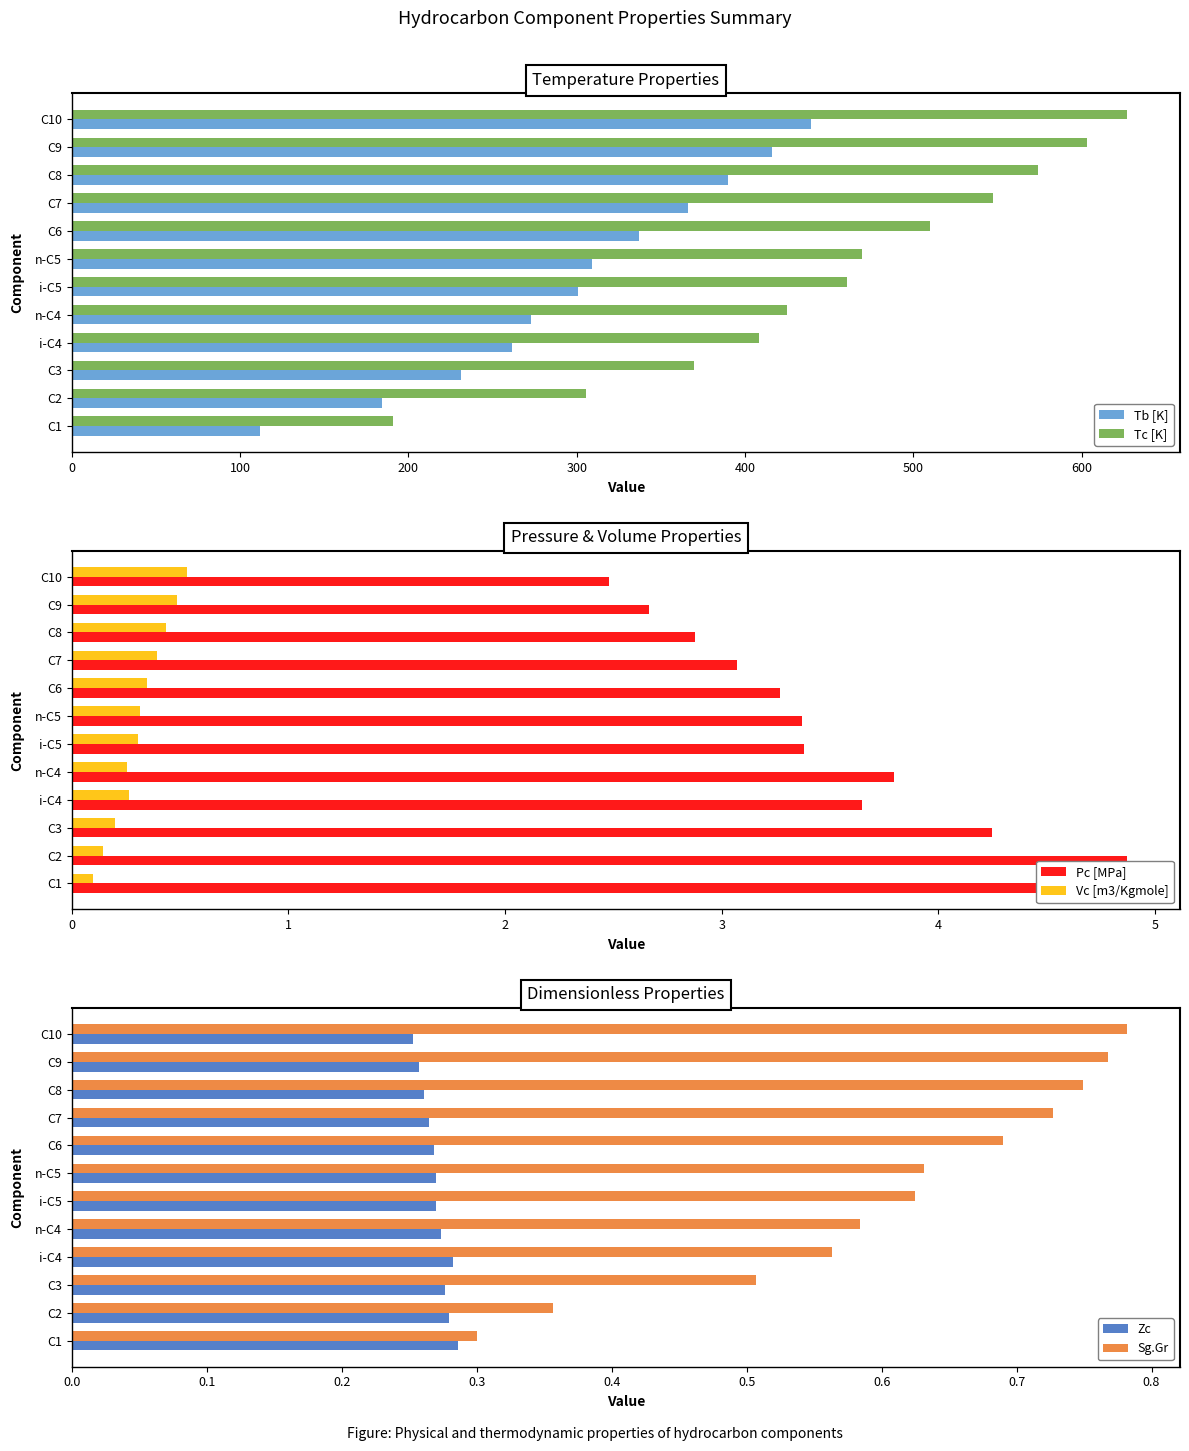

Count the Zc values in the range 0 to 1.

12